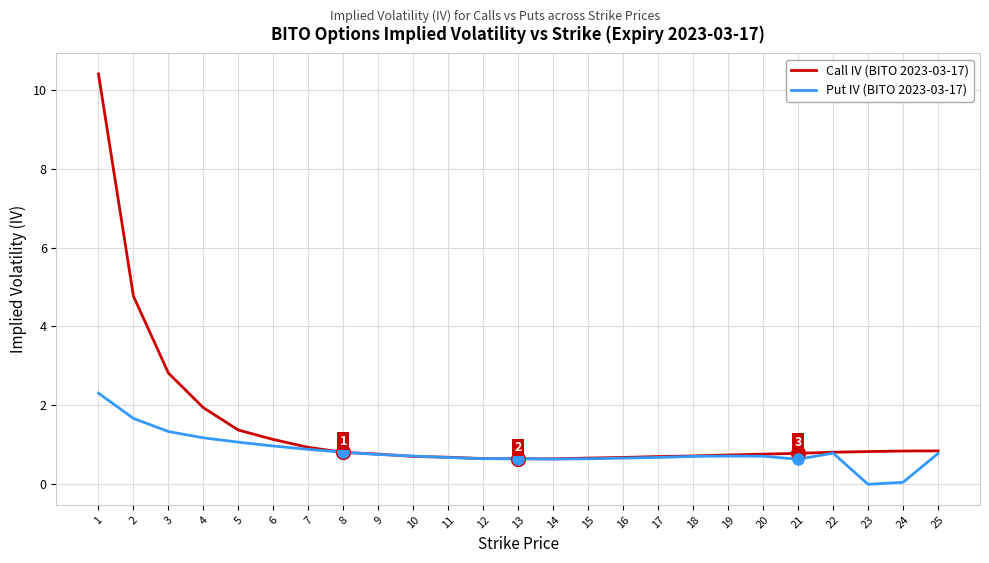

What are all the series names shown in the legend?

Call IV (BITO 2023-03-17), Put IV (BITO 2023-03-17)